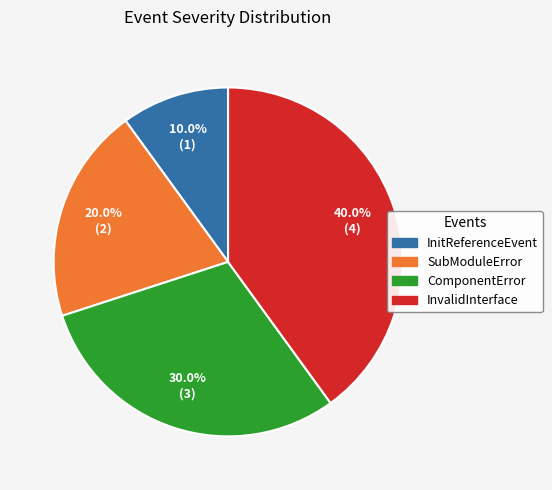

Is the sum of ComponentError and InitReferenceEvent greater than half?

No